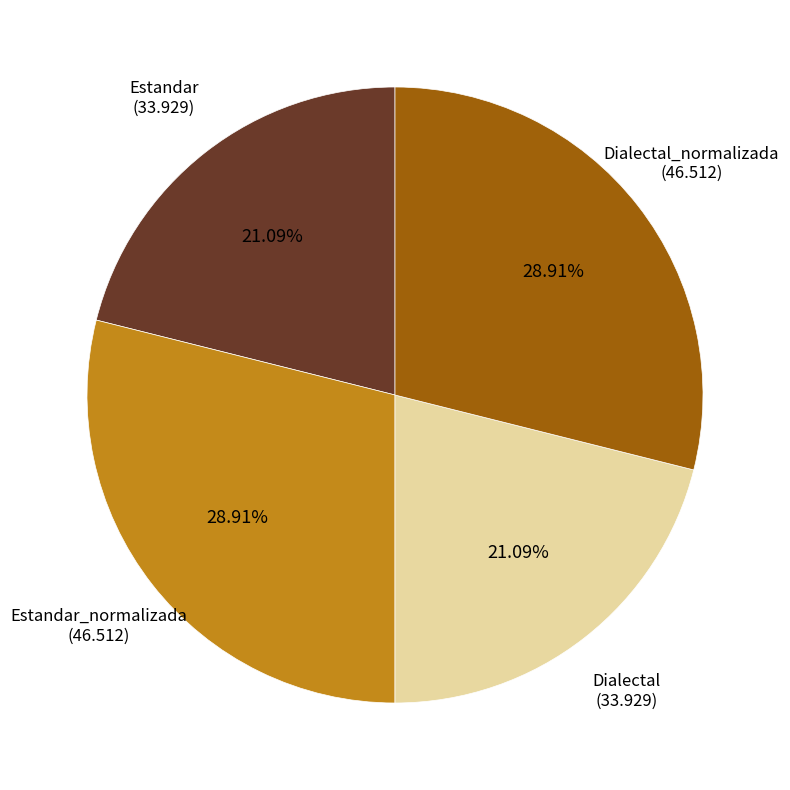

Does any single category account for the majority?

No